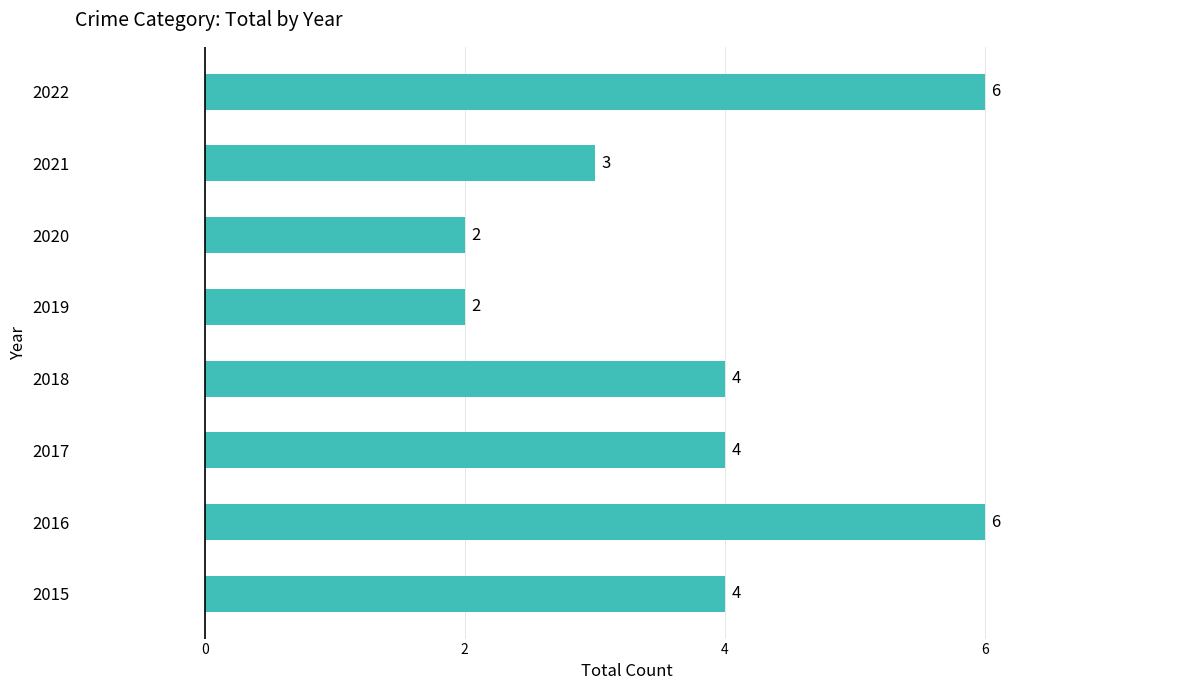

What is the ratio of the value at 2017 to the value at 2018?

1.0